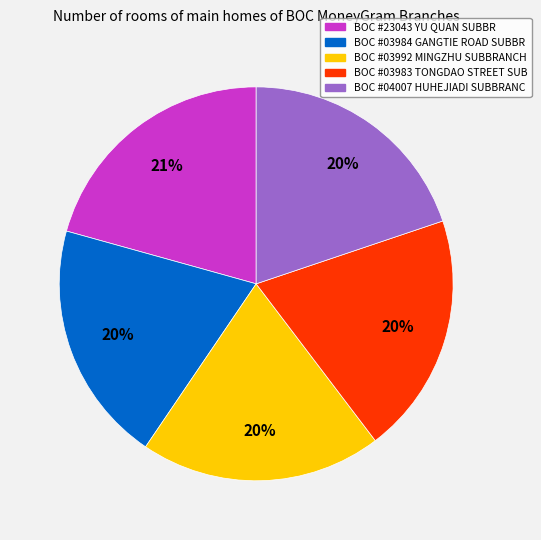

To the nearest percent, what is the average slice percentage?

20%